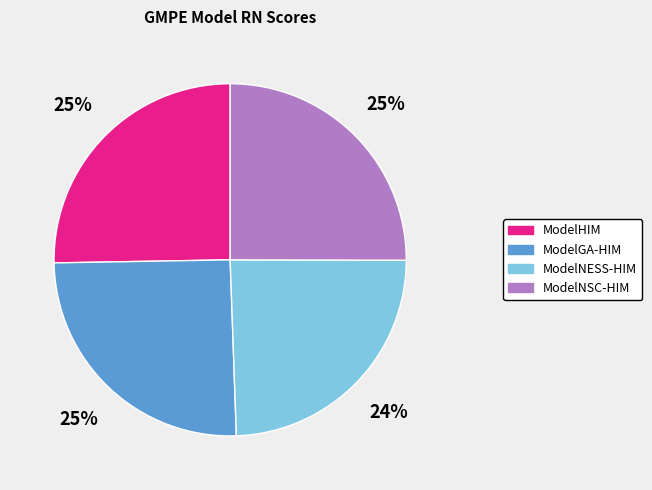

Which category has the smallest portion of the pie?

ModelNESS-HIM